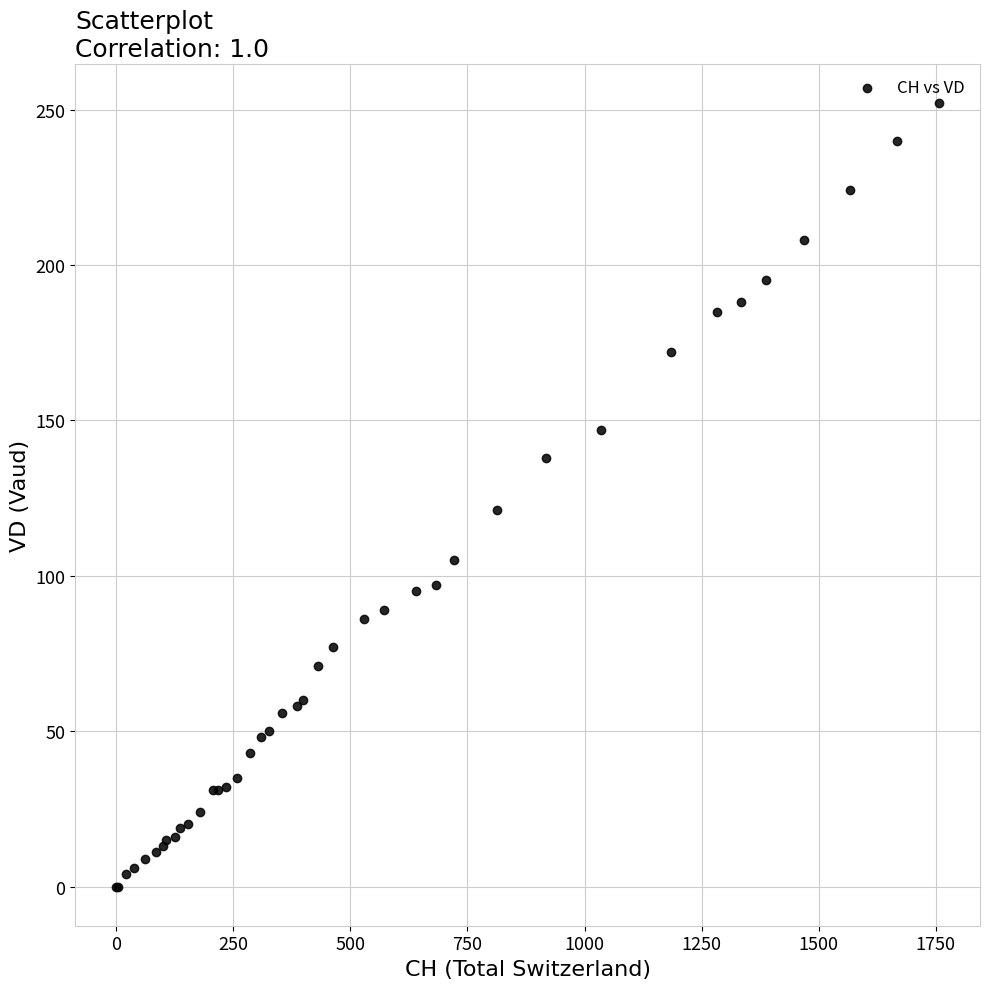

What Y value in the scatter plot is closest to 126?

121